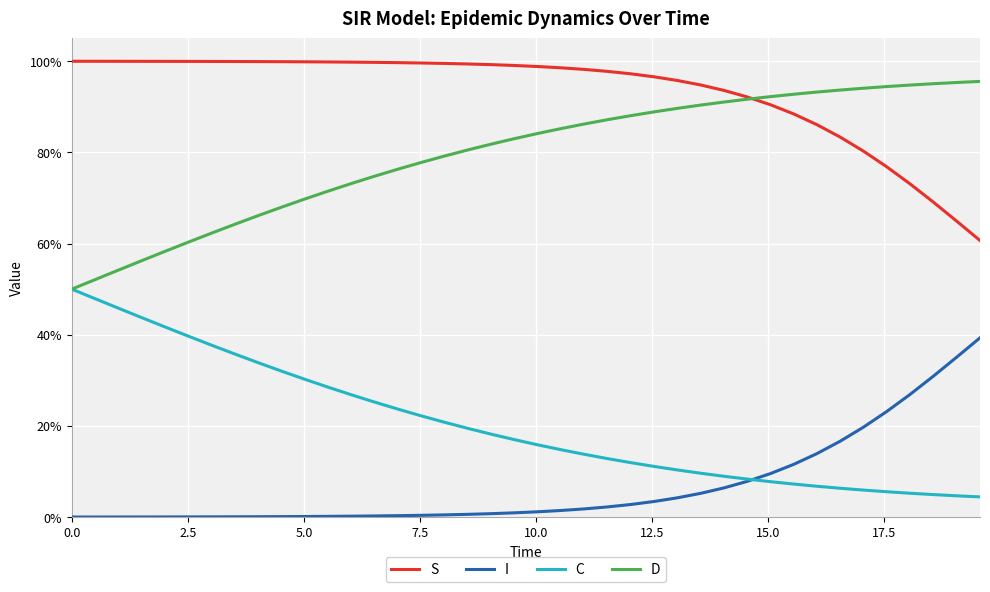

Is this an area chart (filled region under the line)?

No